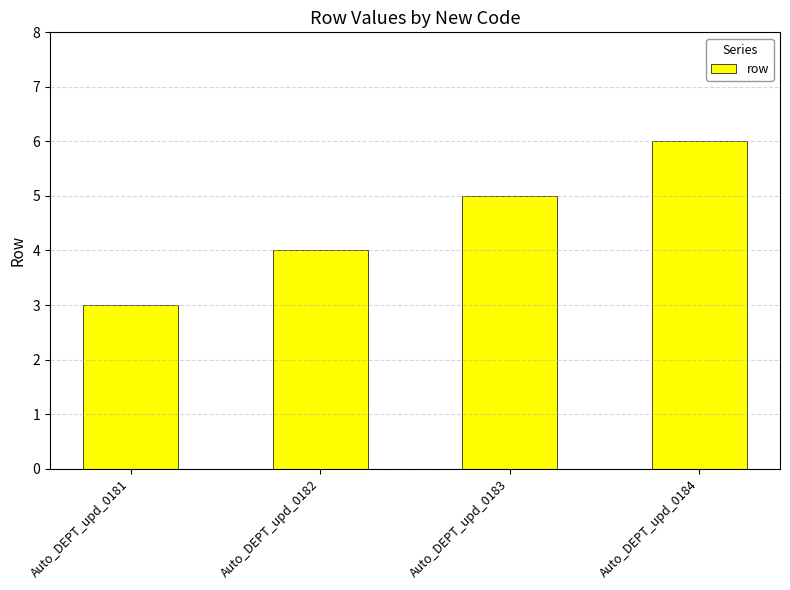

Does the chart contain any negative values?

No